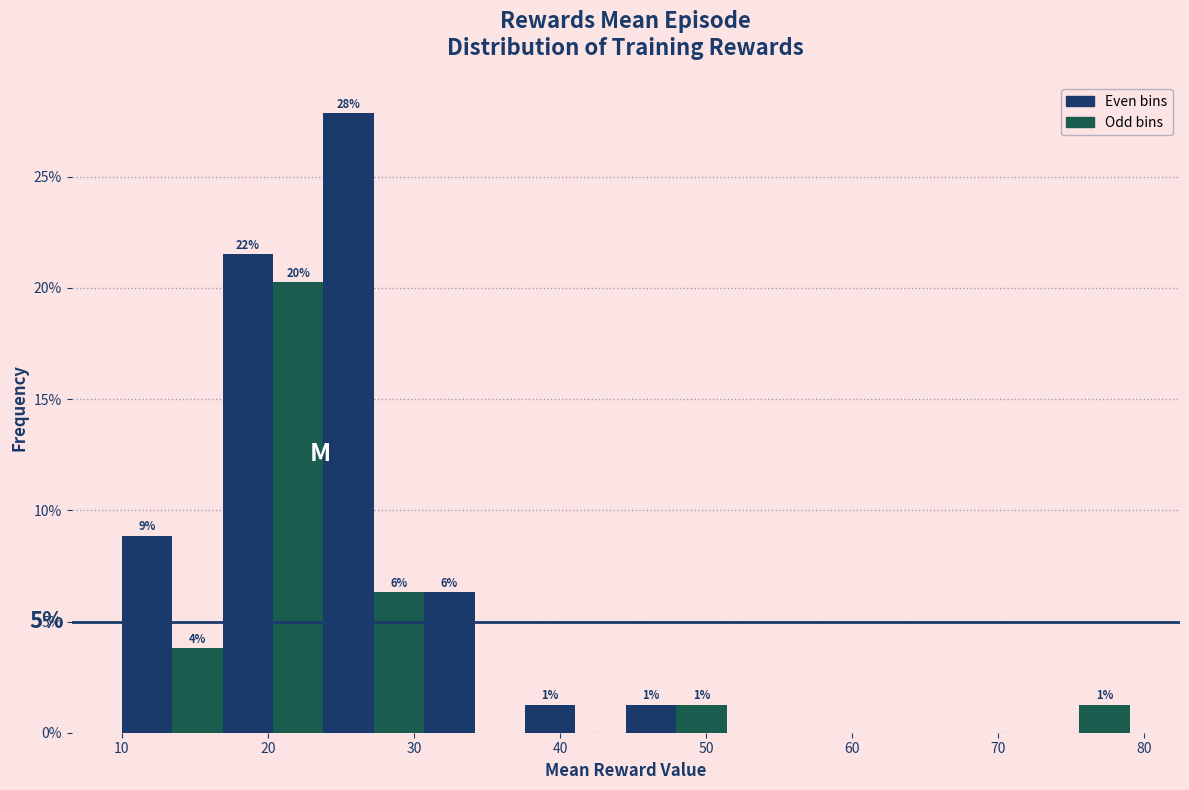

Read against the x-axis, roughly where is the centre of the tallest bar?

26